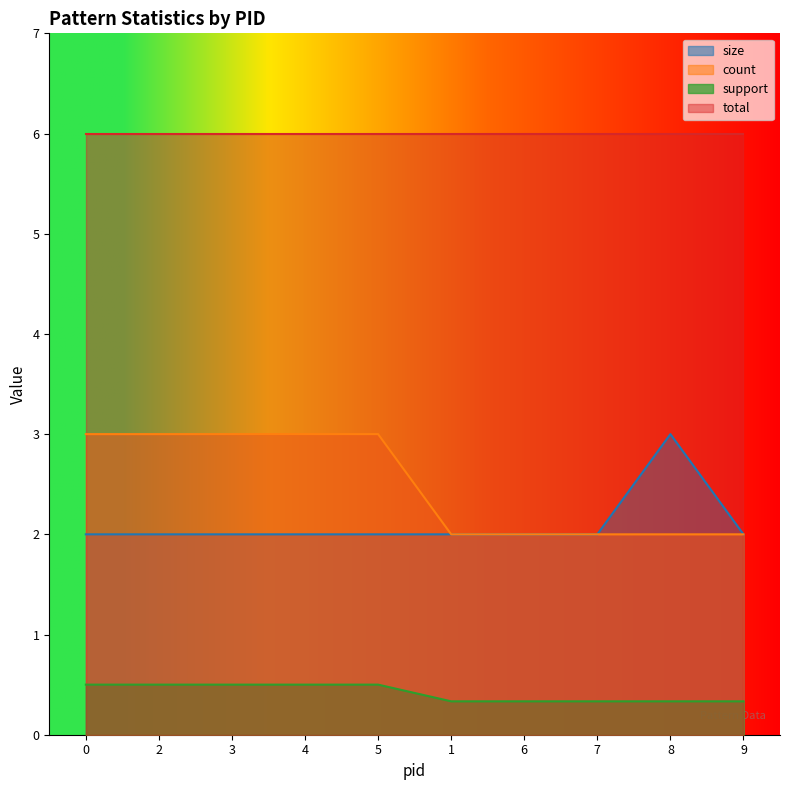

What are all the series names shown in the legend?

size, count, support, total